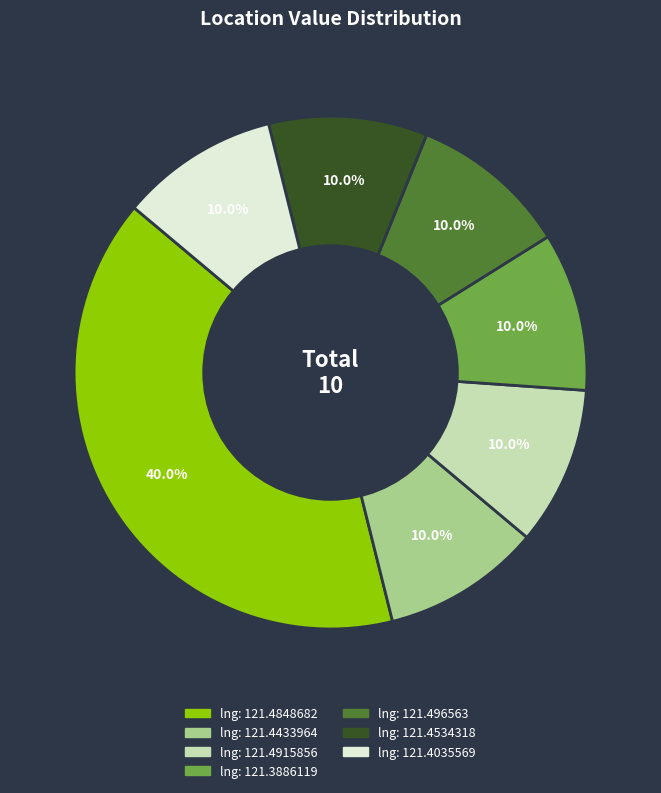

Is there any slice that represents more than half of the pie?

No